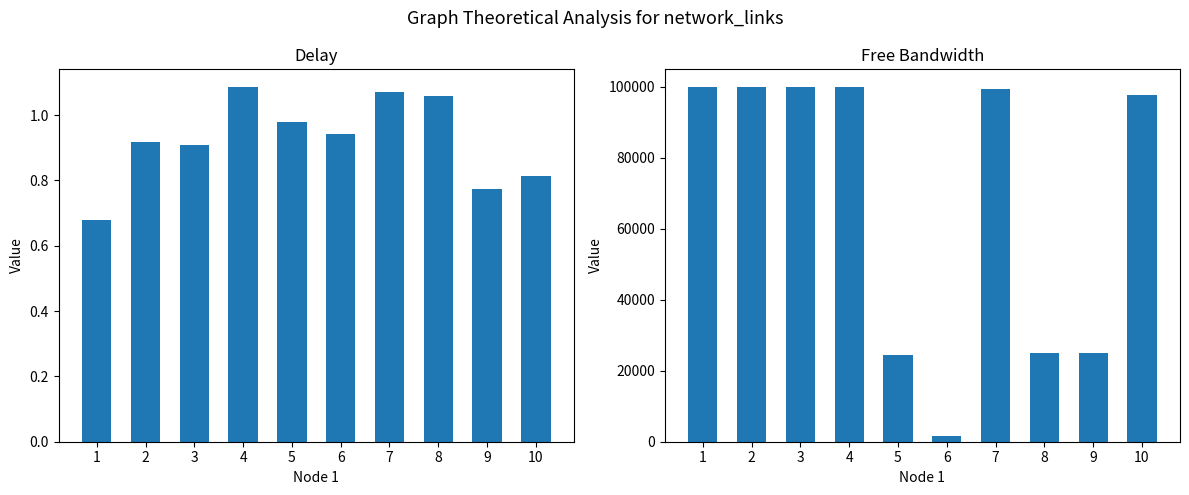

At which category is the sum across all series the highest?

4